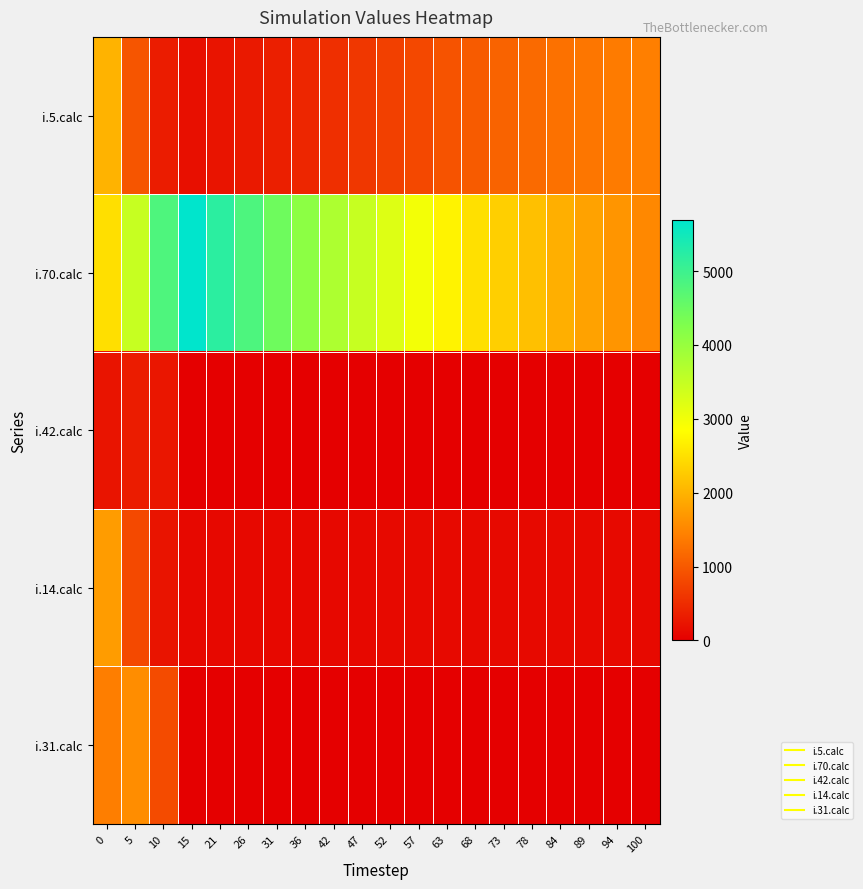

Count the number of categories in the chart.

20